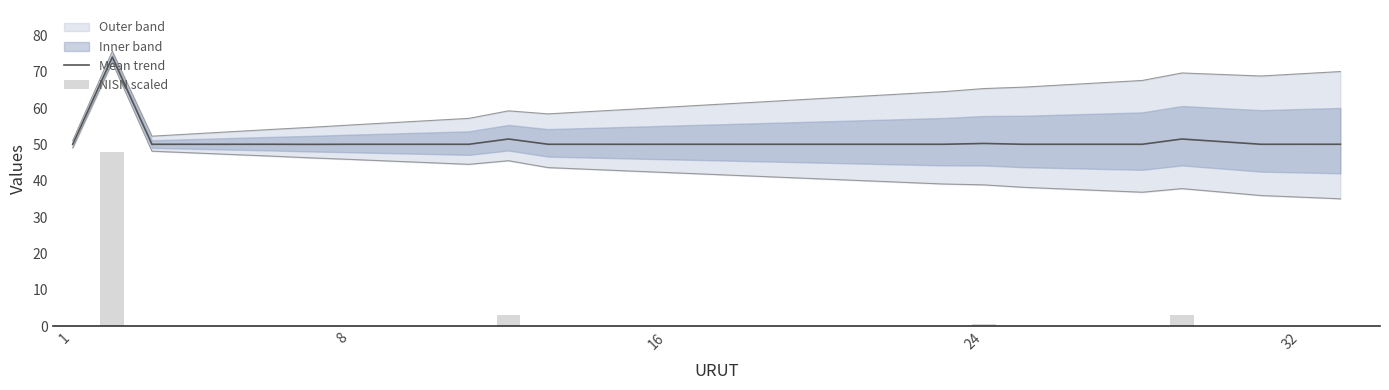

What is the value of the NISN scaled bar at the 31st from the left?

0.1